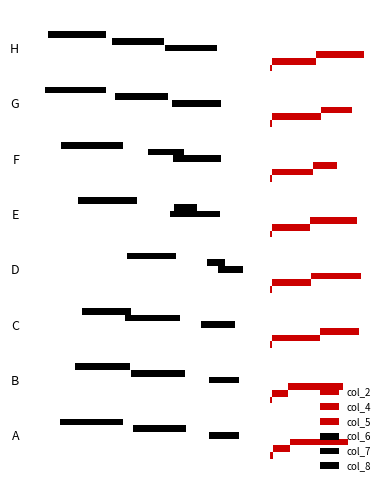

Reading left to right, extract all data points from this chart.

col_2: 0.2	0.2	0.2	0.2	0.1	0.1	0.2	0.2
col_4: 1.0	0.9	2.7	2.2	2.1	2.3	2.7	2.4
col_5: 3.2	3.1	2.1	2.8	2.6	1.3	1.7	2.7
col_6: -1.7	-1.7	-1.9	-1.4	-2.8	-2.7	-2.7	-2.9
col_7: -3.0	-3.0	-3.1	-1.0	-1.3	-2.1	-2.9	-2.9
col_8: -3.5	-3.1	-2.7	-2.8	-3.3	-3.4	-3.4	-3.3